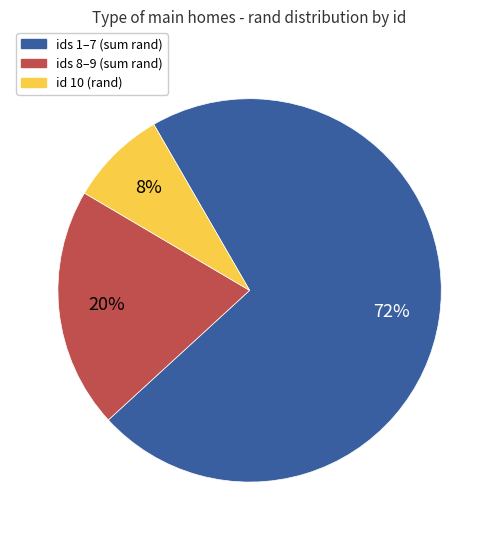

Is there a majority slice in this chart?

Yes